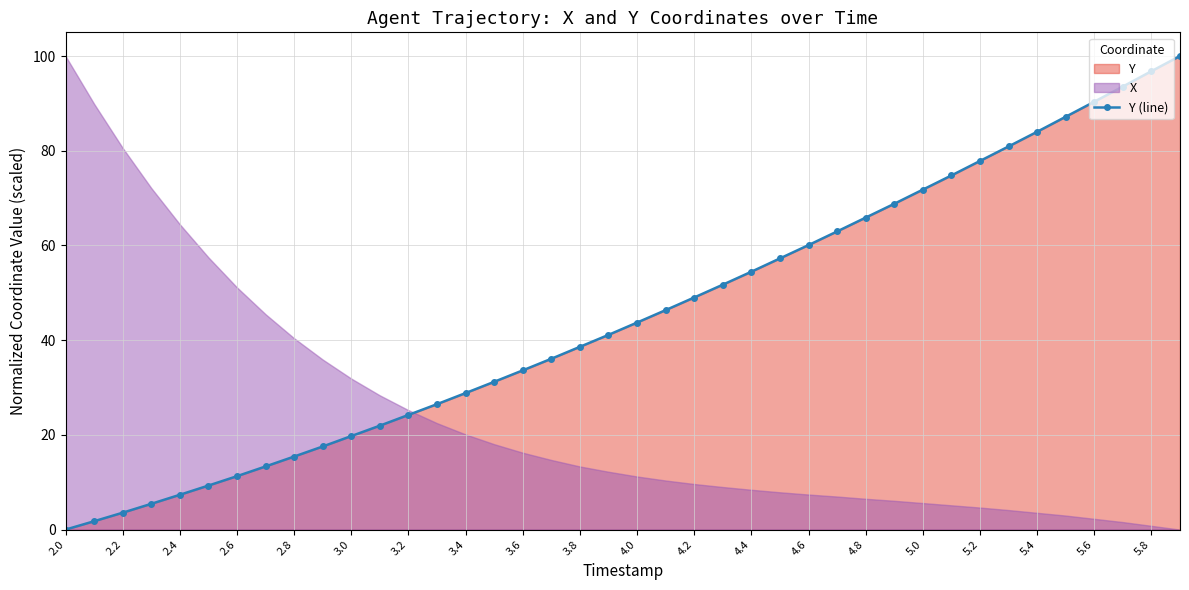

What is the difference between the second highest and second lowest values?

95.0